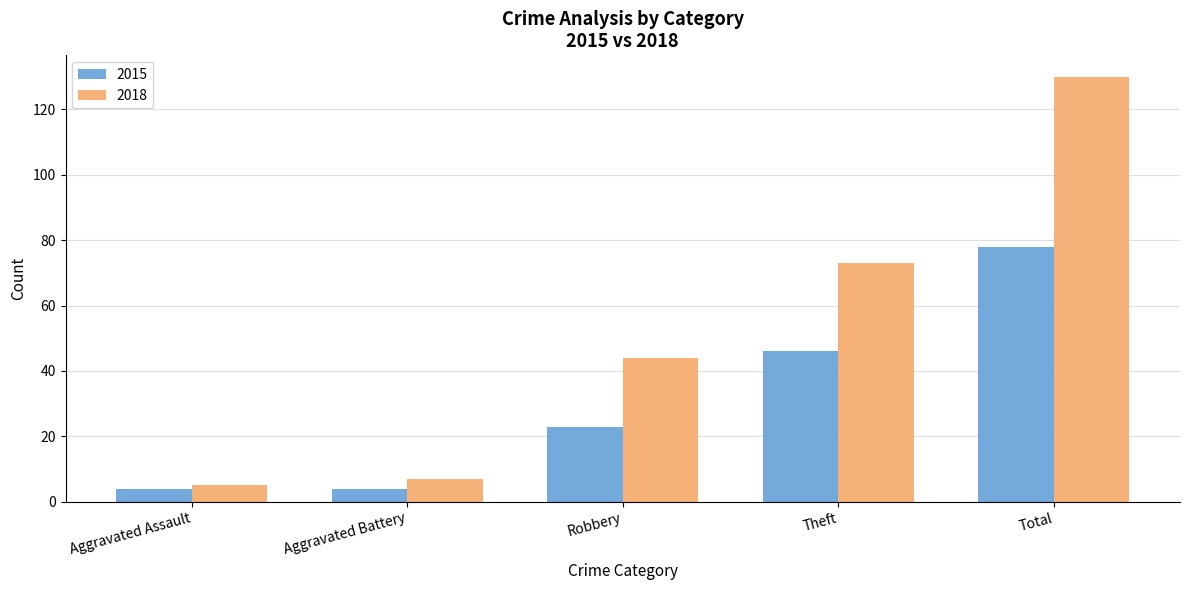

Reading left to right, what are all the values shown in this chart?

2015: Aggravated Assault=4	Aggravated Battery=4	Robbery=23	Theft=46	Total=78
2018: Aggravated Assault=5	Aggravated Battery=7	Robbery=44	Theft=73	Total=130